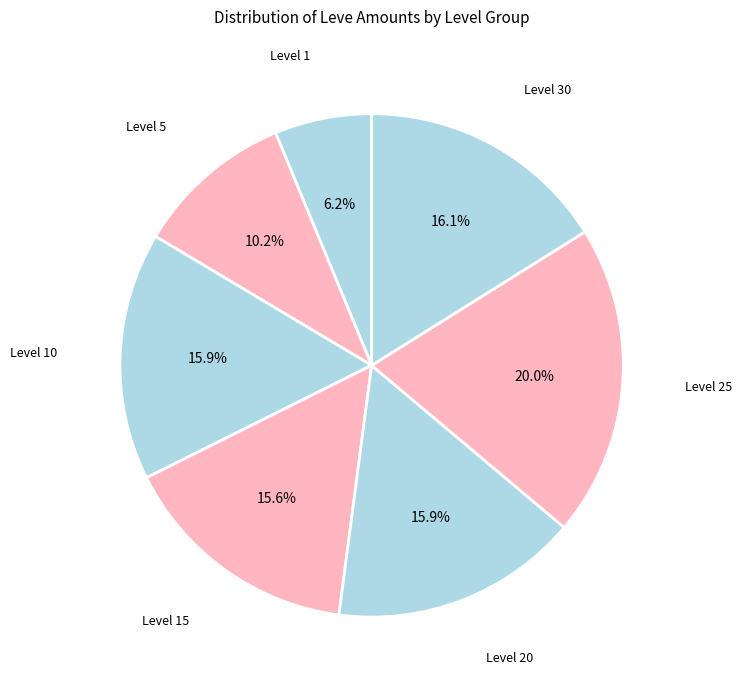

How many segments does this pie chart have?

7